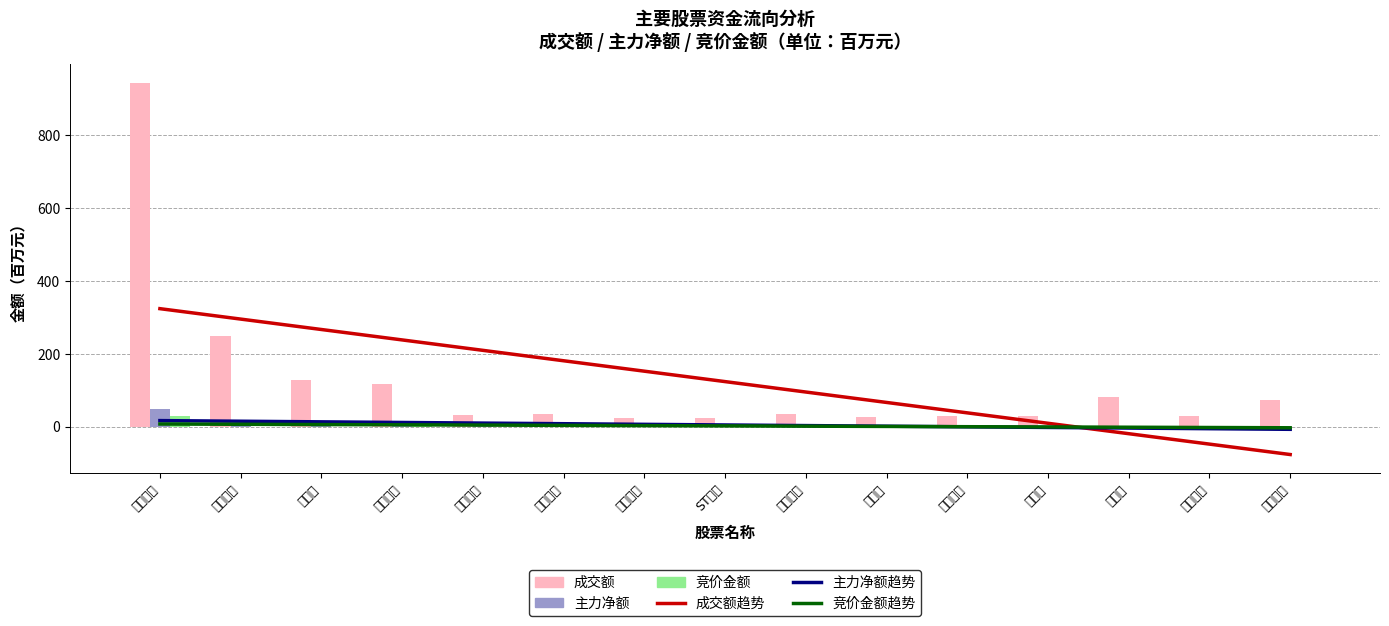

List the series in order of their peak value, highest first.

成交额(百万), 成交额趋势, 主力净额(百万), 竞价金额(百万), 主力净额趋势, 竞价金额趋势